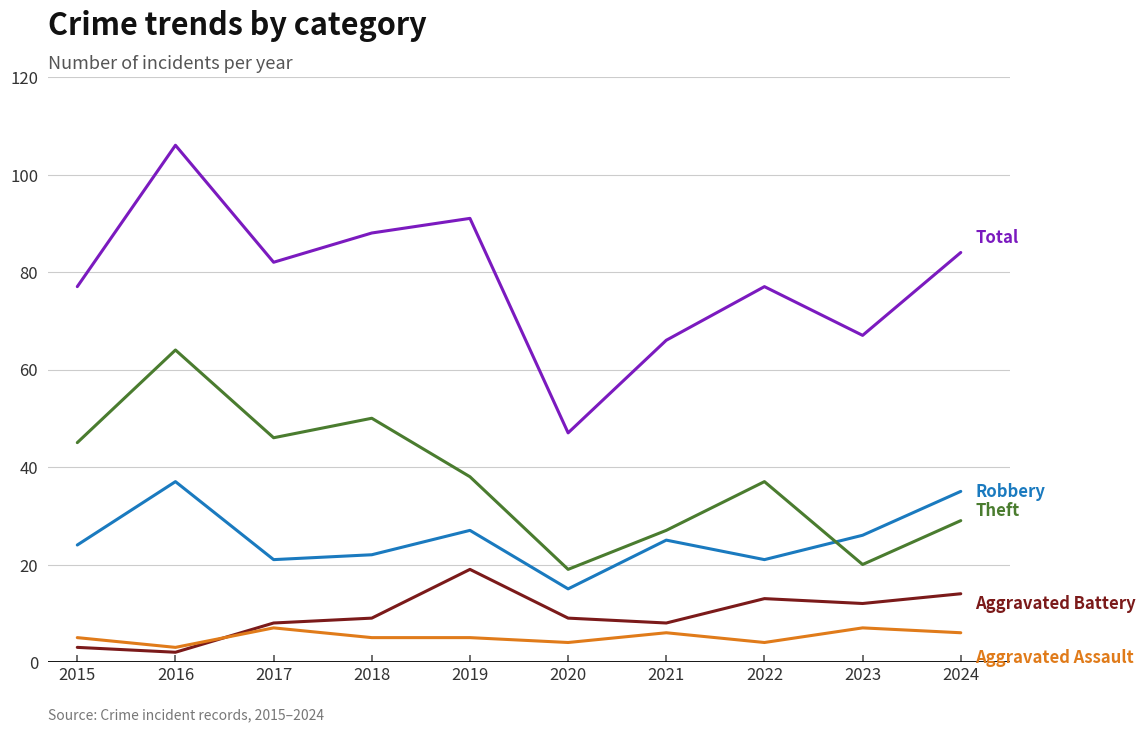

At which category is the sum across all series the highest?

2016